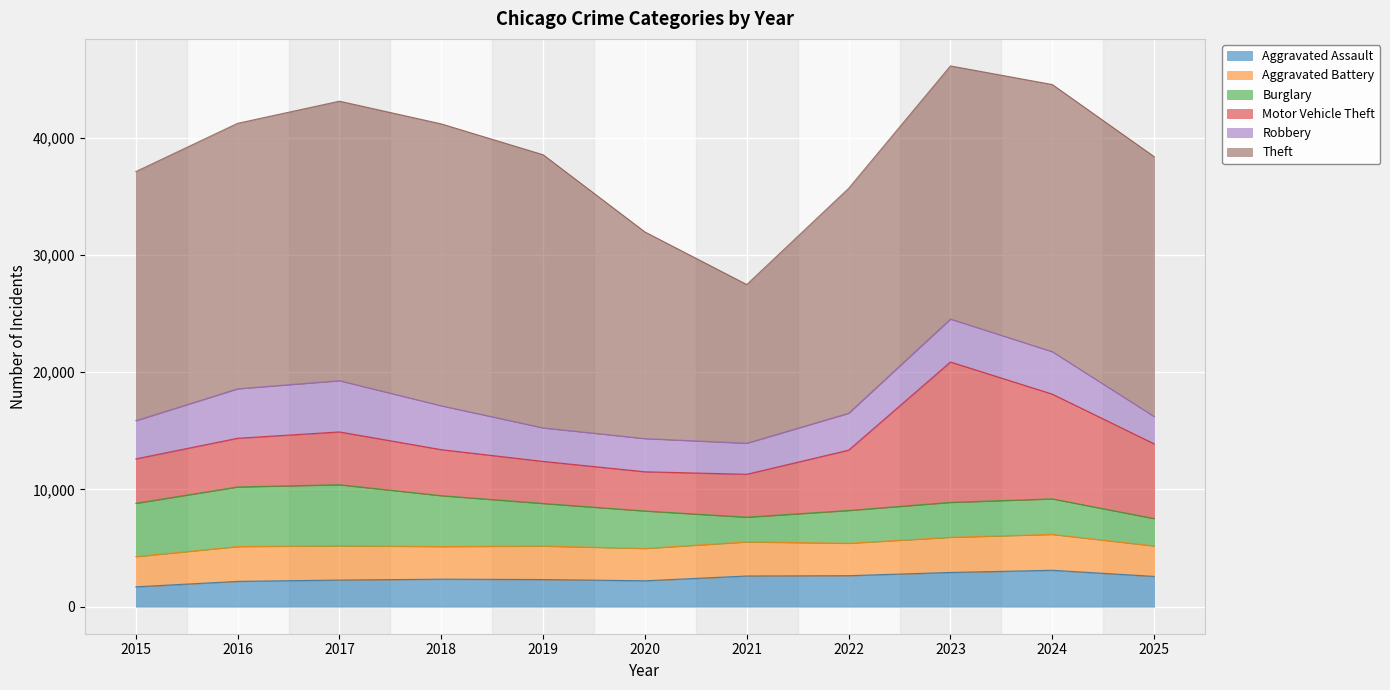

True or false: Aggravated Battery has a value of 3591 at 2025.

False